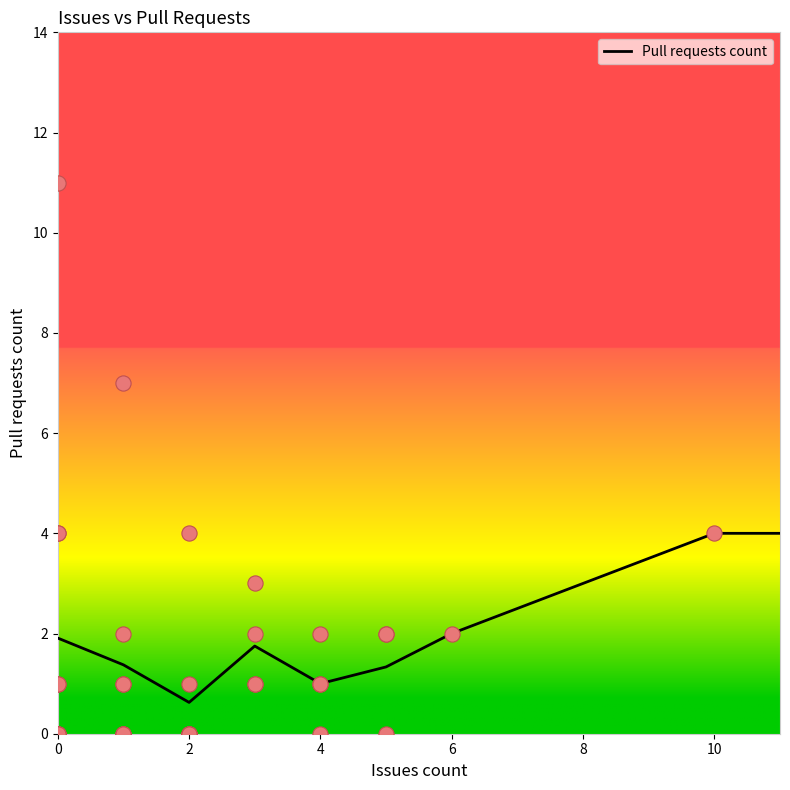

What is the minimum value for Pull requests count?

0.6